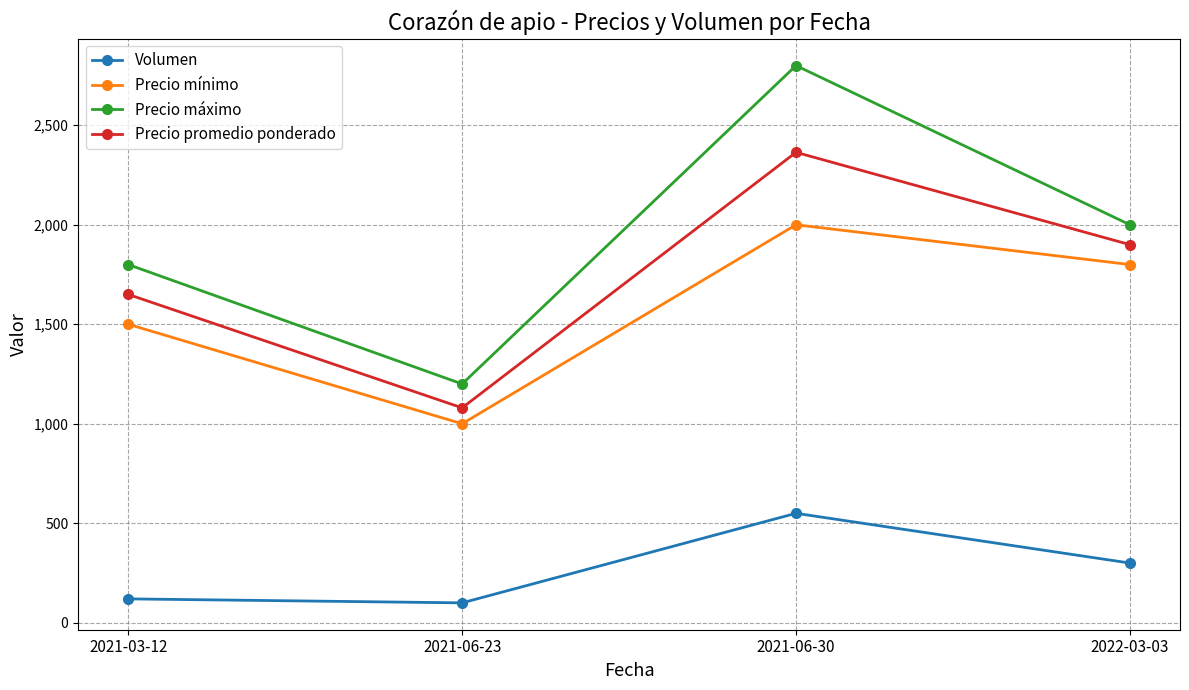

Is this an area chart (filled region under the line)?

No